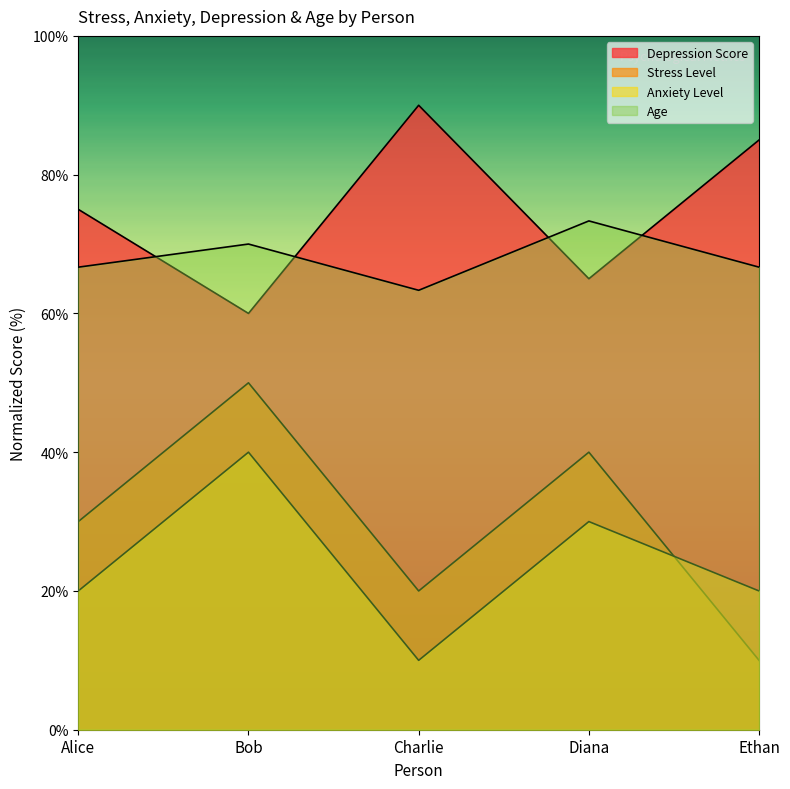

List the series in order of their peak value, highest first.

depression_score, age, stress_level, anxiety_level